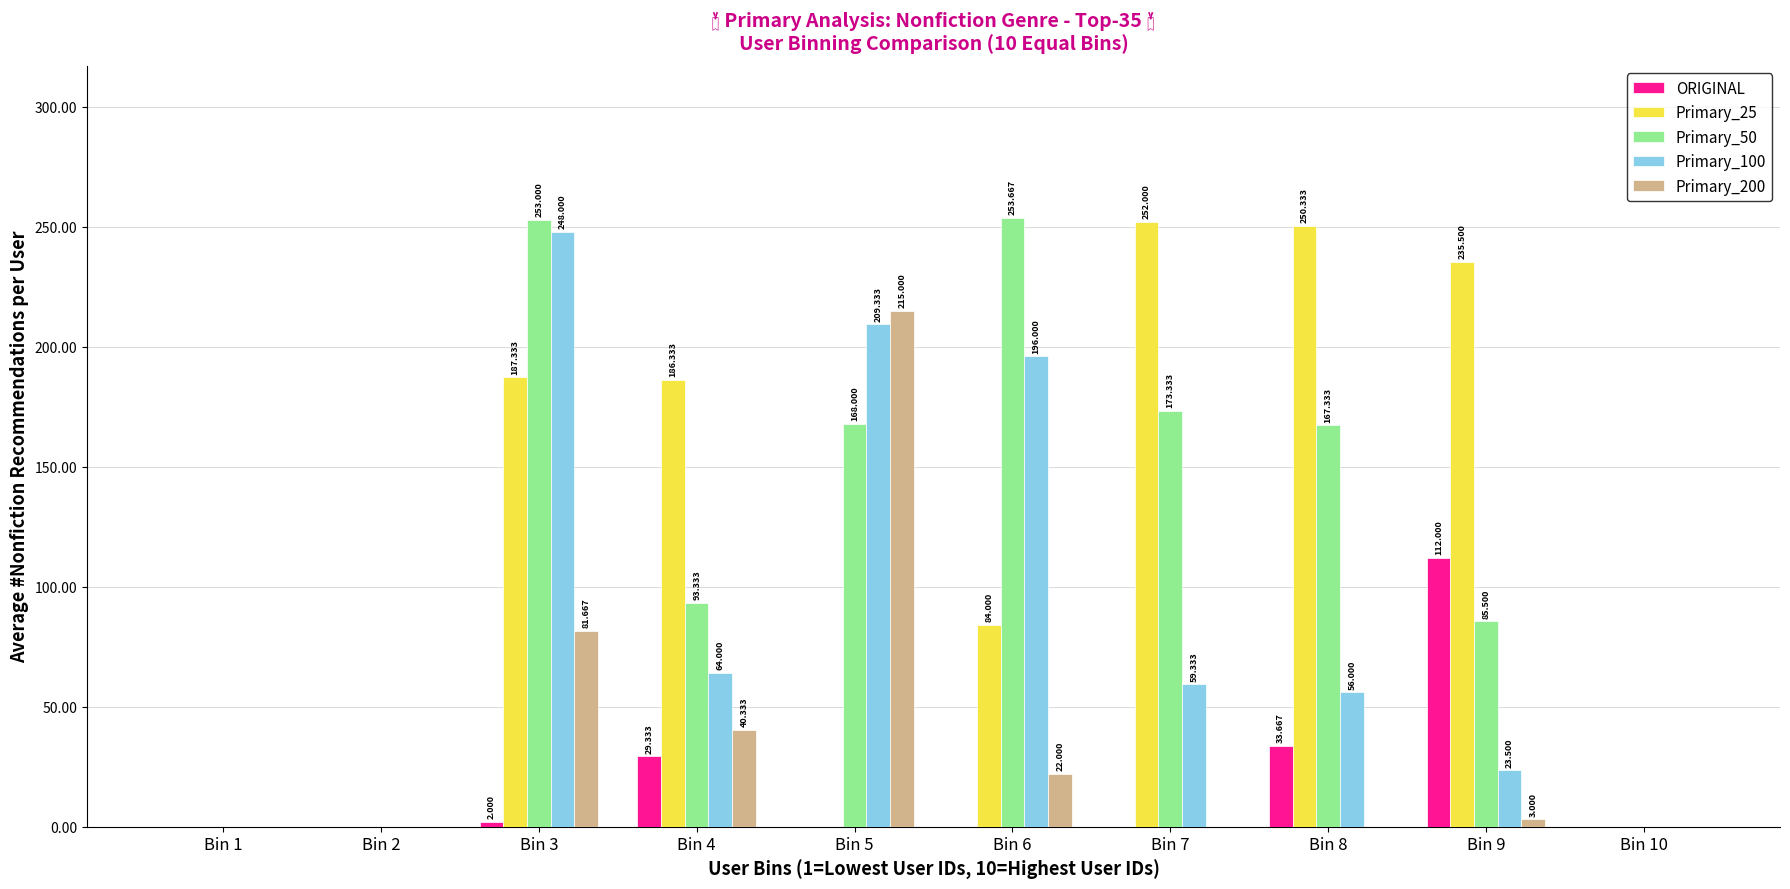

Which series changed the most between Bin 7 and Bin 10?

Primary_25